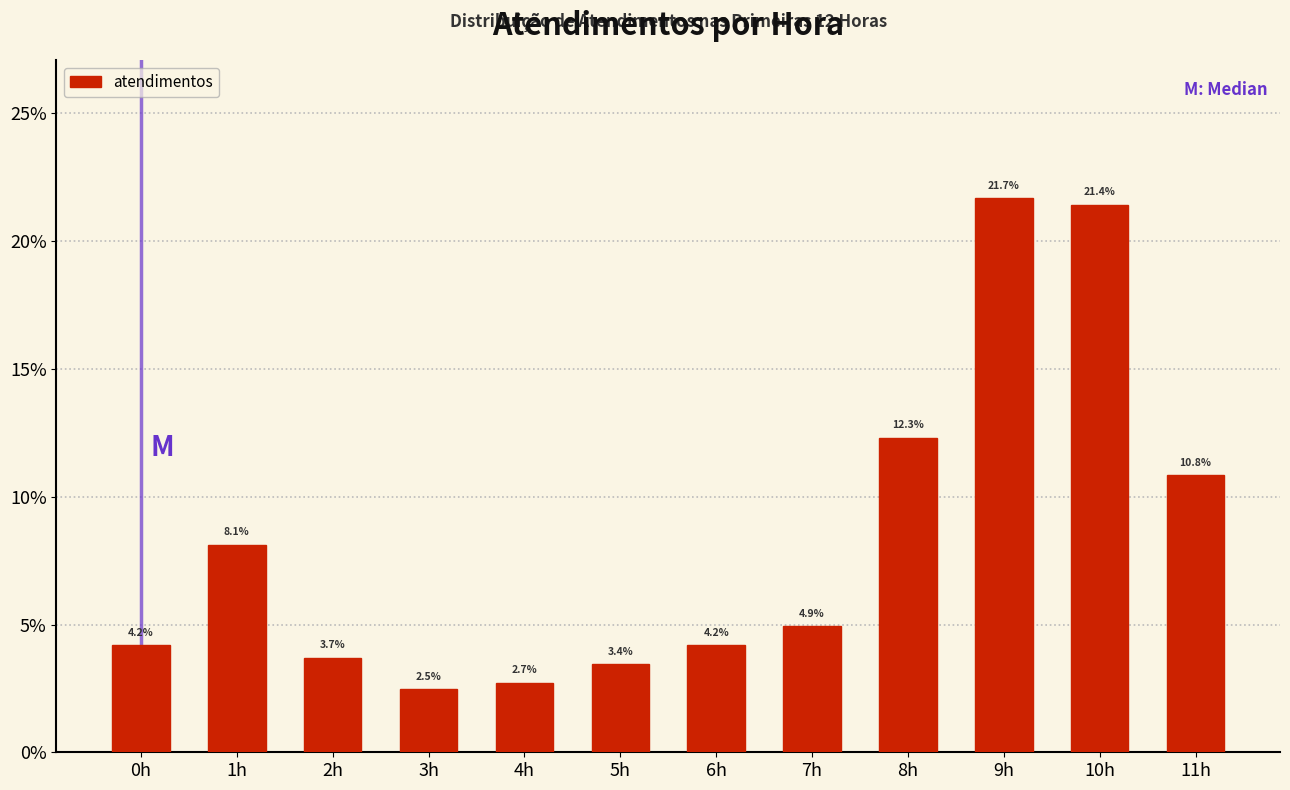

Reading left to right, list all the values displayed in this chart.

0h=4.2	1h=8.1	2h=3.7	3h=2.5	4h=2.7	5h=3.4	6h=4.2	7h=4.9	8h=12.3	9h=21.7	10h=21.4	11h=10.8